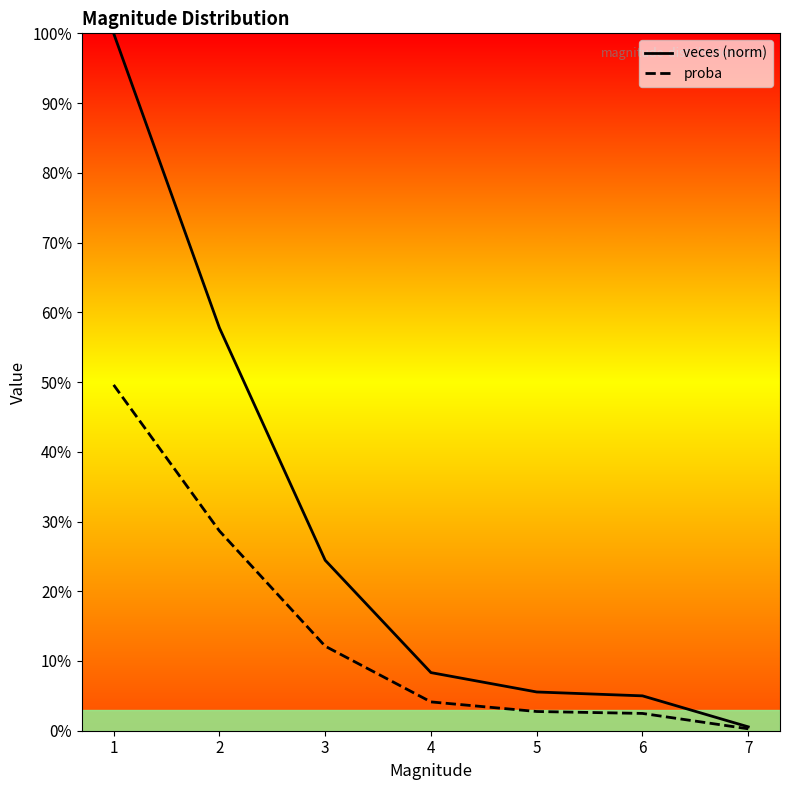

Rank the categories by proba value from lowest to highest.

7, 6, 5, 4, 3, 2, 1